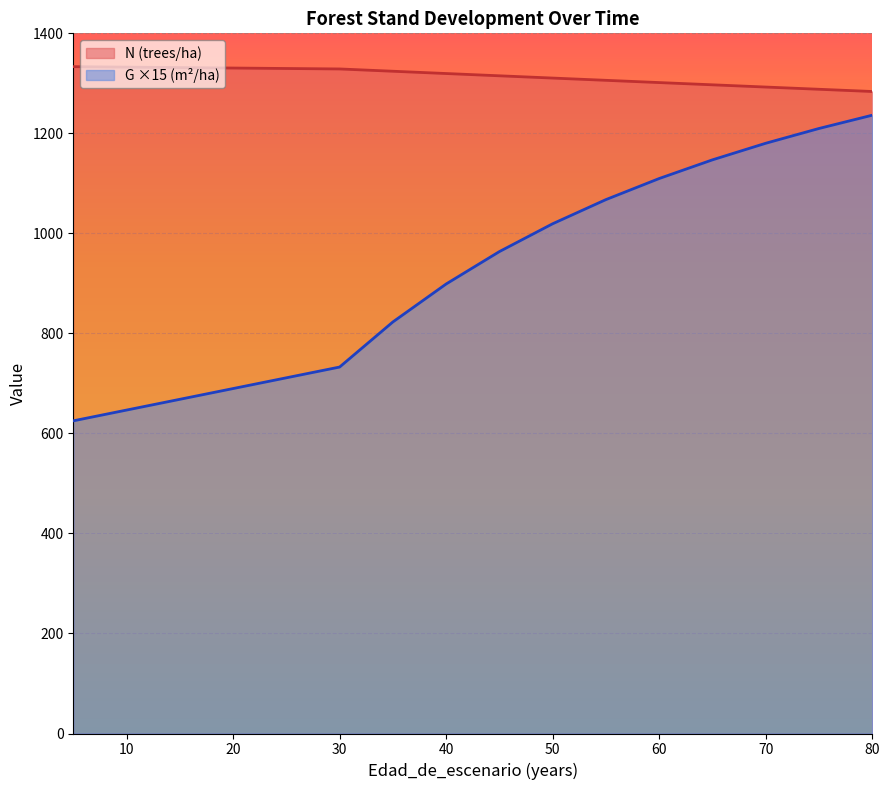

The G (m2/ha) series shows 39.2 at 75. True or false?

False